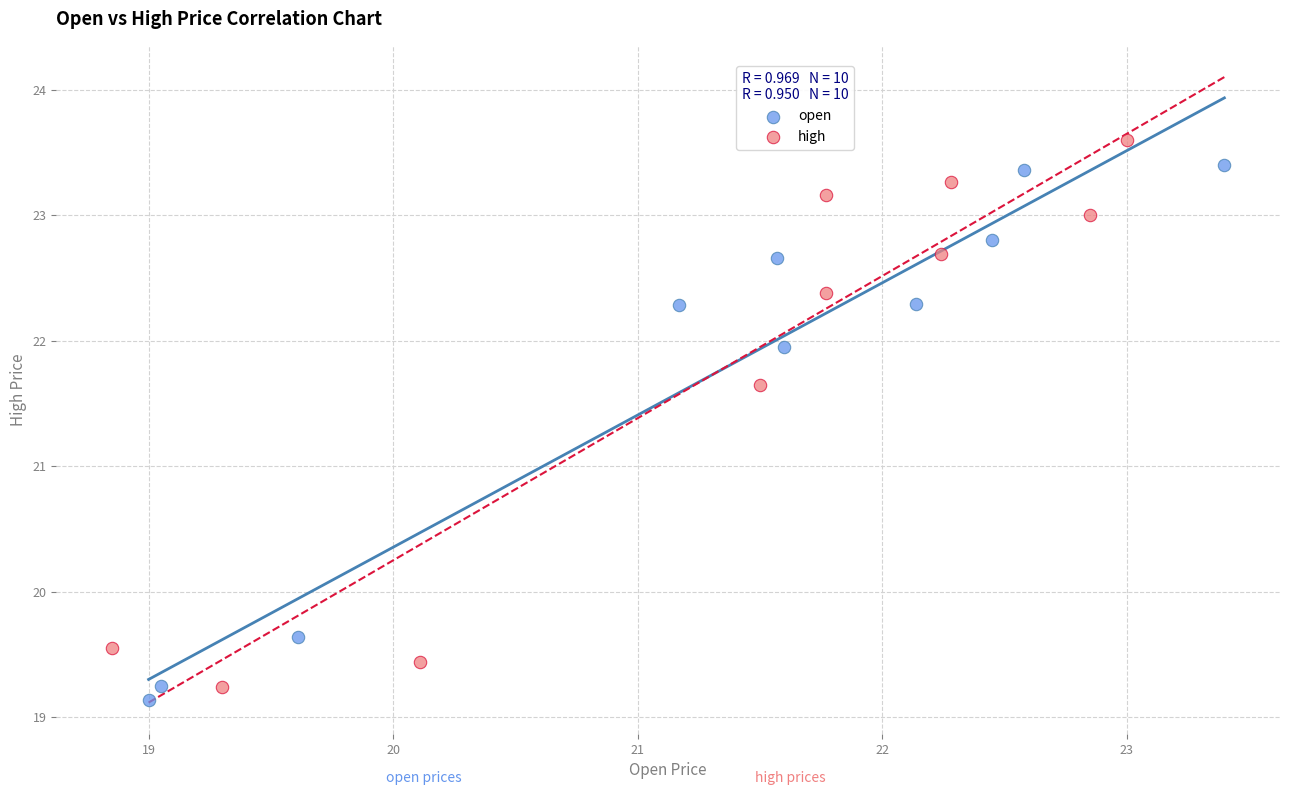

What are all the series names shown in the legend?

open, high